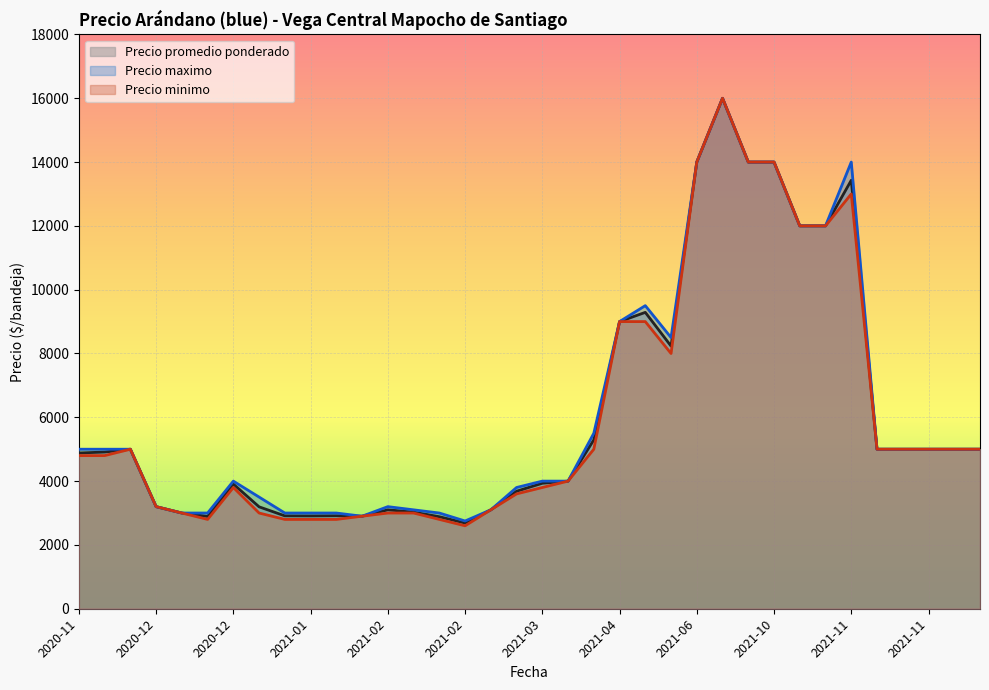

Which series has the largest range (max minus min)?

Precio minimo